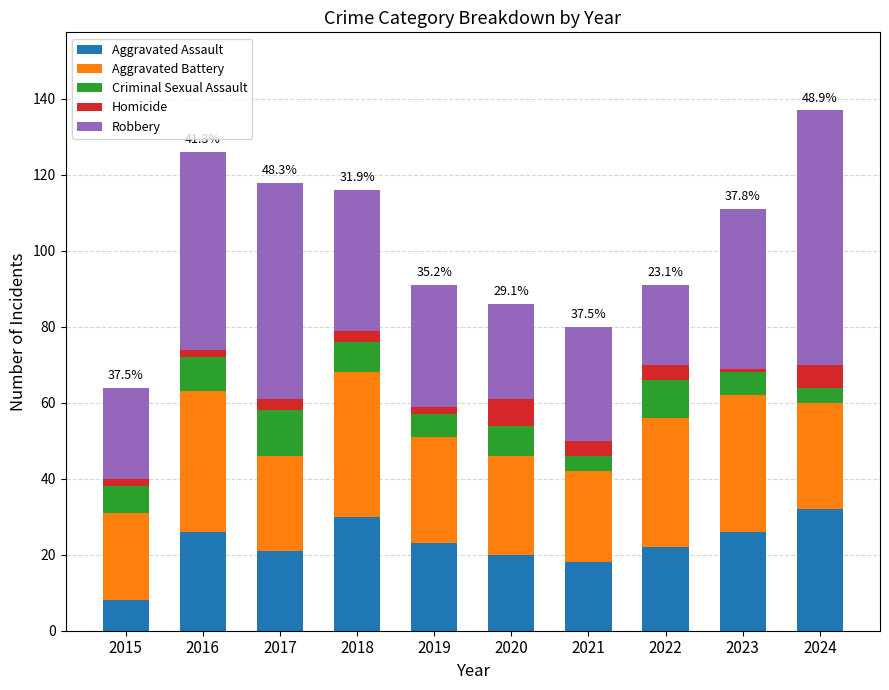

At which label does Aggravated Assault reach its minimum?

2015